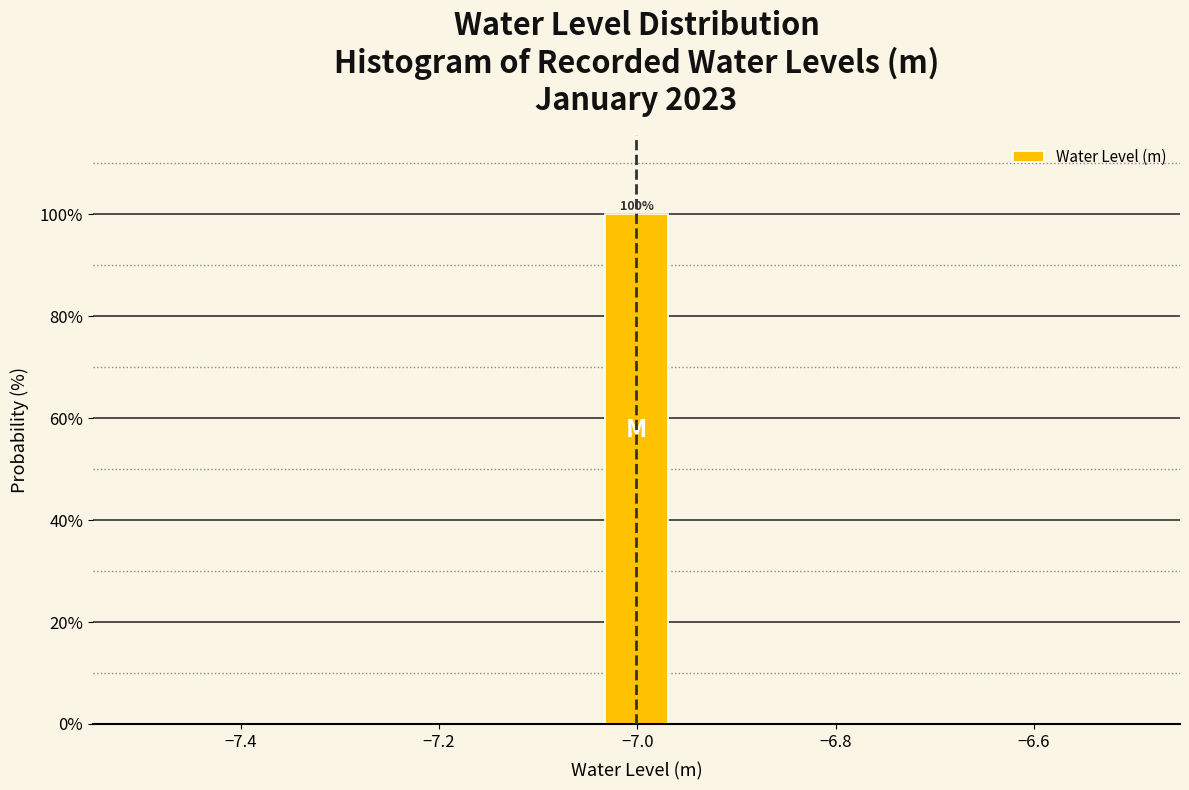

Around what value on the x-axis is the tallest bar? Give the approximate position of its centre, as read against the axis.

-7.00